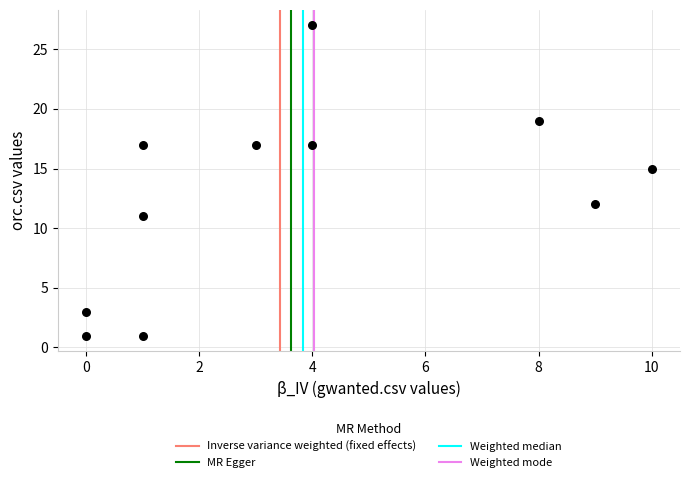

What Y value in the scatter plot is closest to 14?

15